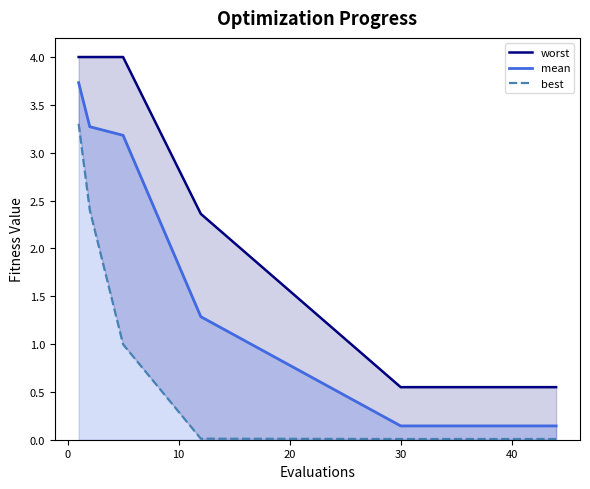

What is the maximum value for mean?

3.7